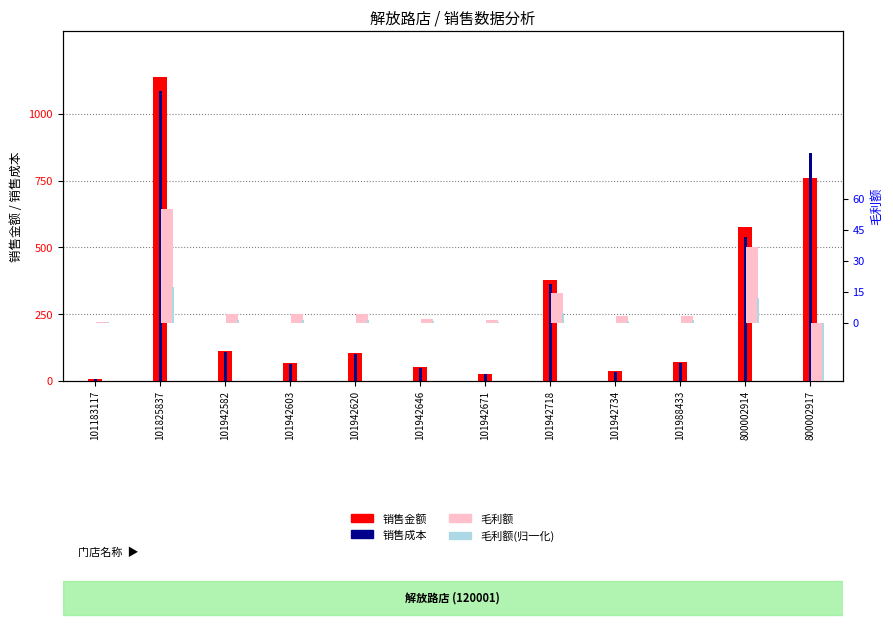

What is the smallest value displayed?

-94.0